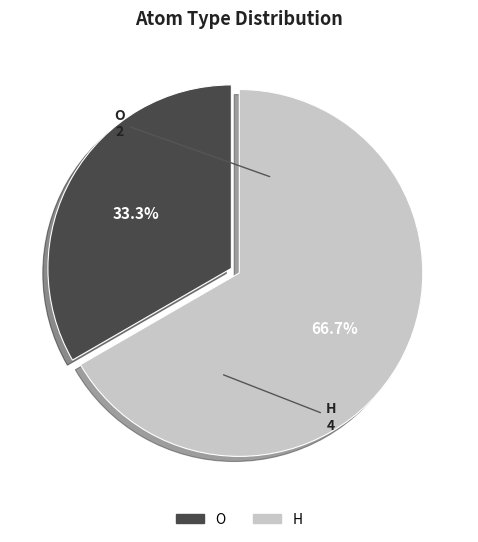

The O slice represents 33% of the pie. True or false?

True